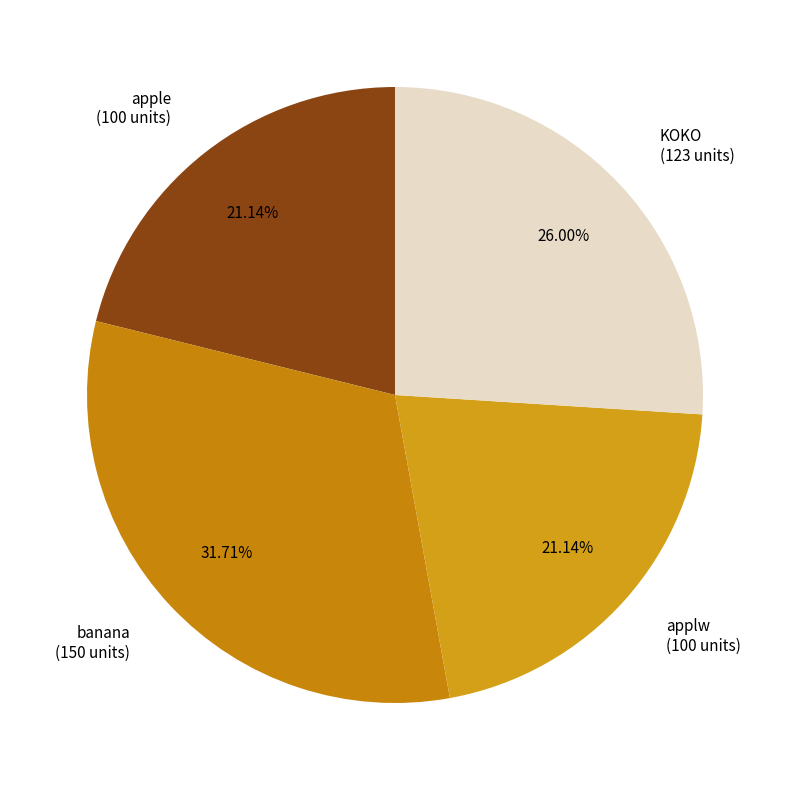

Which has a higher value, KOKO (123 units) or apple (100 units)?

KOKO (123 units)